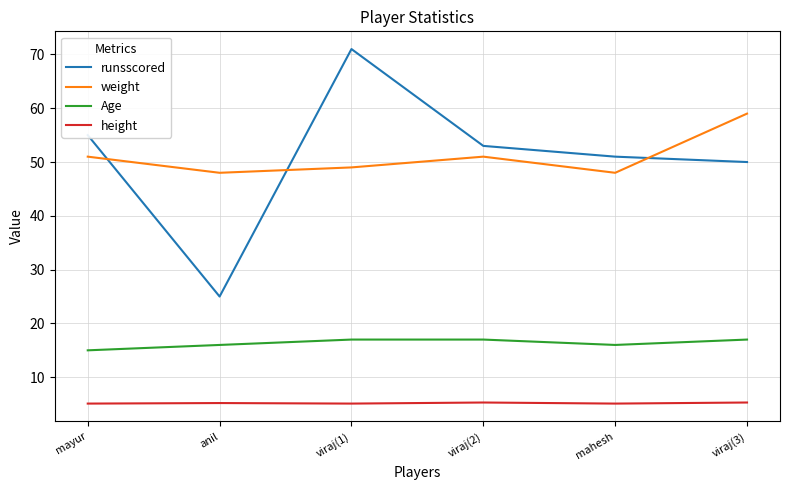

At anil, list the series in order from smallest to largest.

height, Age, runsscored, weight